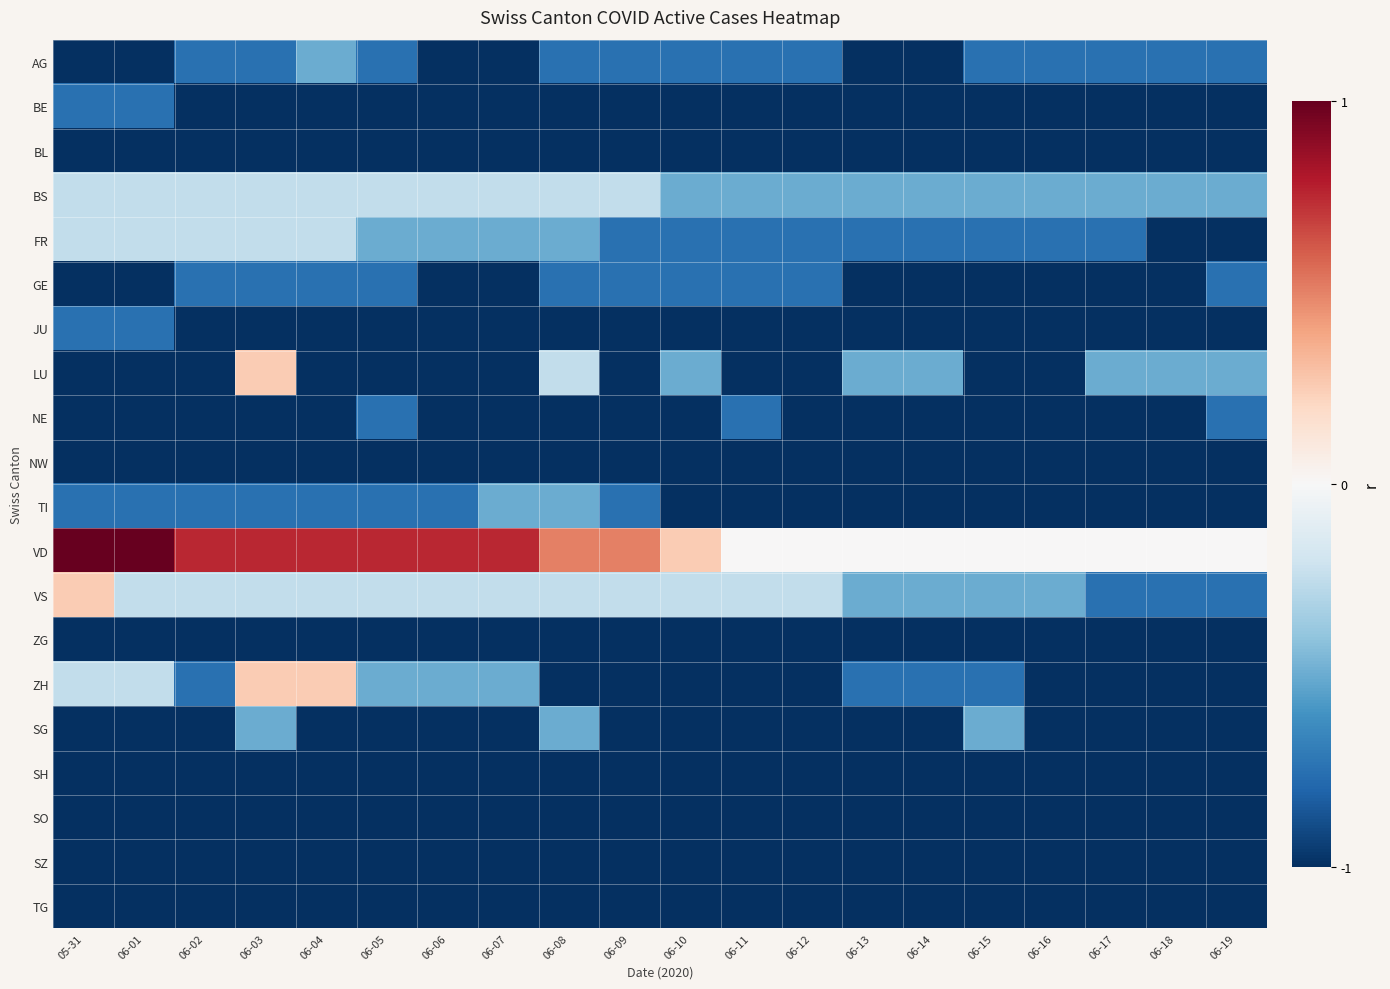

Rank the series by their maximum value, from highest to lowest.

VD, LU, VS, ZH, BS, FR, AG, TI, SG, BE, GE, JU, NE, BL, NW, ZG, SH, SO, SZ, TG